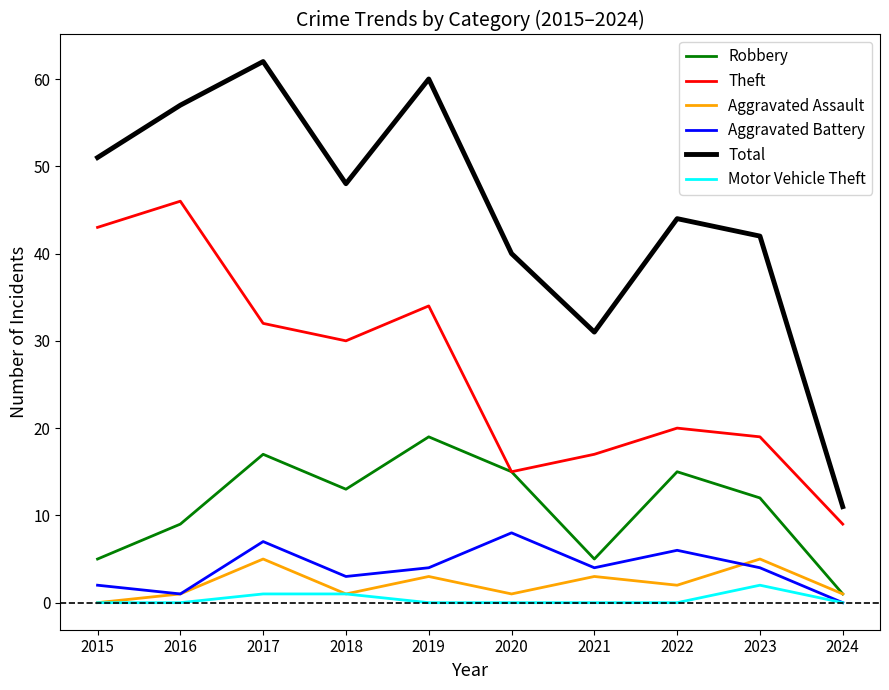

Reading left to right, list all the values displayed in this chart.

Robbery: 2015=5	2016=9	2017=17	2018=13	2019=19	2020=15	2021=5	2022=15	2023=12	2024=1
Theft: 2015=43	2016=46	2017=32	2018=30	2019=34	2020=15	2021=17	2022=20	2023=19	2024=9
Aggravated Assault: 2015=0	2016=1	2017=5	2018=1	2019=3	2020=1	2021=3	2022=2	2023=5	2024=1
Aggravated Battery: 2015=2	2016=1	2017=7	2018=3	2019=4	2020=8	2021=4	2022=6	2023=4	2024=0
Total: 2015=51	2016=57	2017=62	2018=48	2019=60	2020=40	2021=31	2022=44	2023=42	2024=11
Motor Vehicle Theft: 2015=0	2016=0	2017=1	2018=1	2019=0	2020=0	2021=0	2022=0	2023=2	2024=0